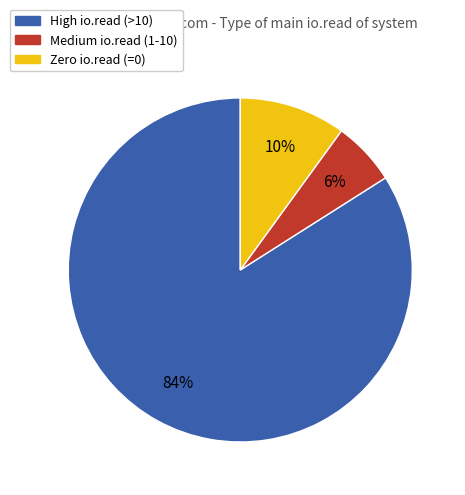

Is the sum of Medium io.read (1-10) and Zero io.read (=0) greater than half?

No